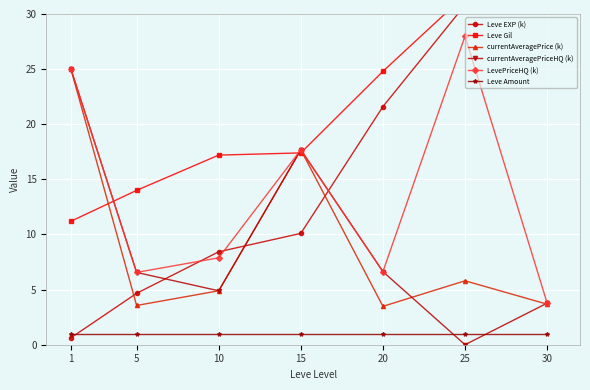

True or false: Leve EXP (k) and currentAveragePriceHQ (k) cross at least once.

True